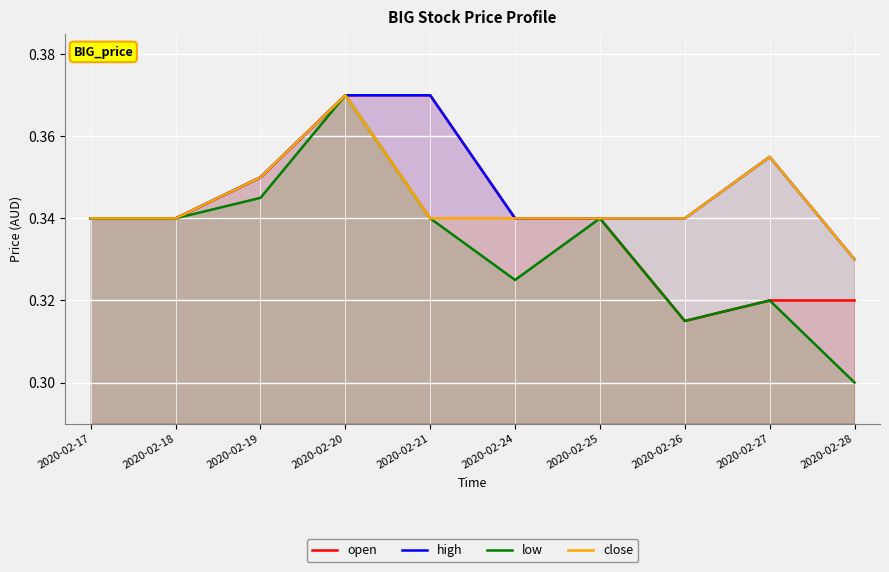

The value of low at 2020-02-17 is 0.3. True or false?

True